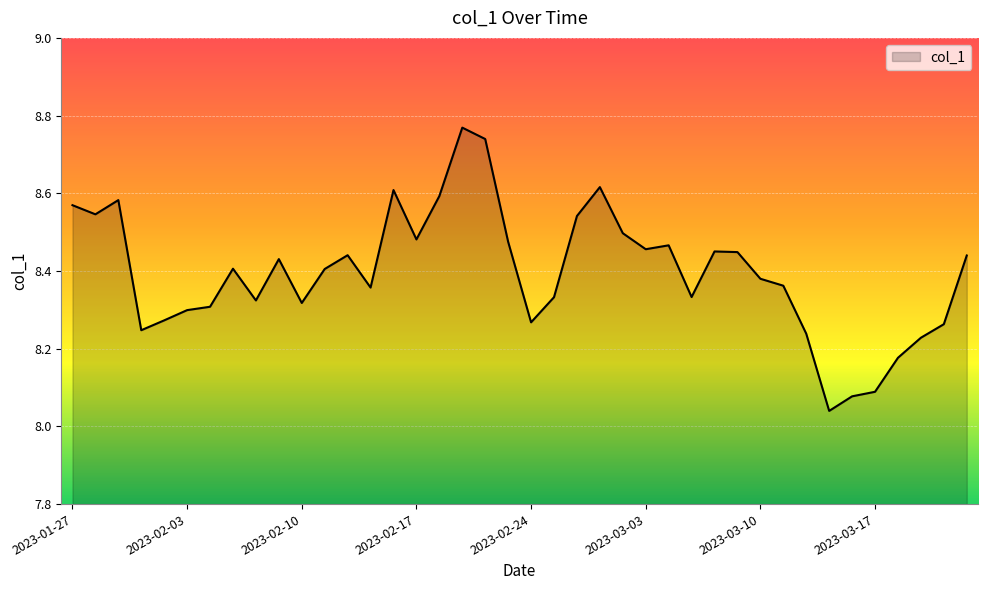

What is the difference between the maximum and minimum values?

0.7